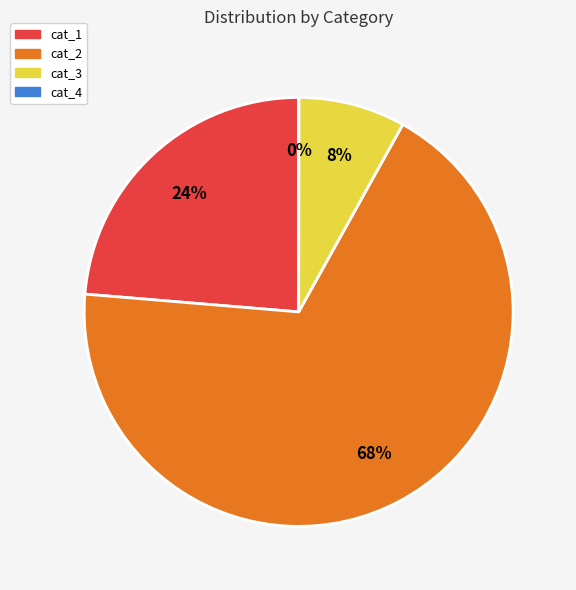

To the nearest percent, what percentage of the pie is cat_1?

24%